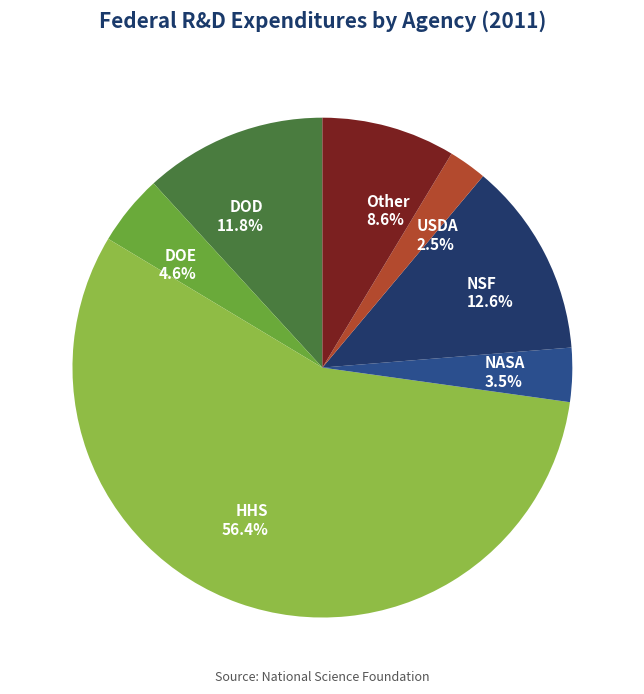

What portion of the pie excludes DOE?

95.4%